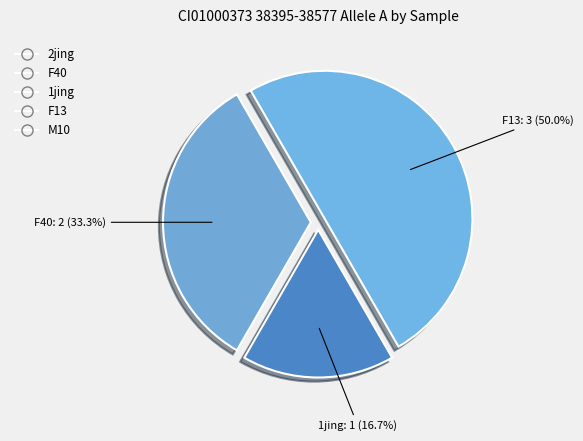

How many slices are in this pie chart?

3